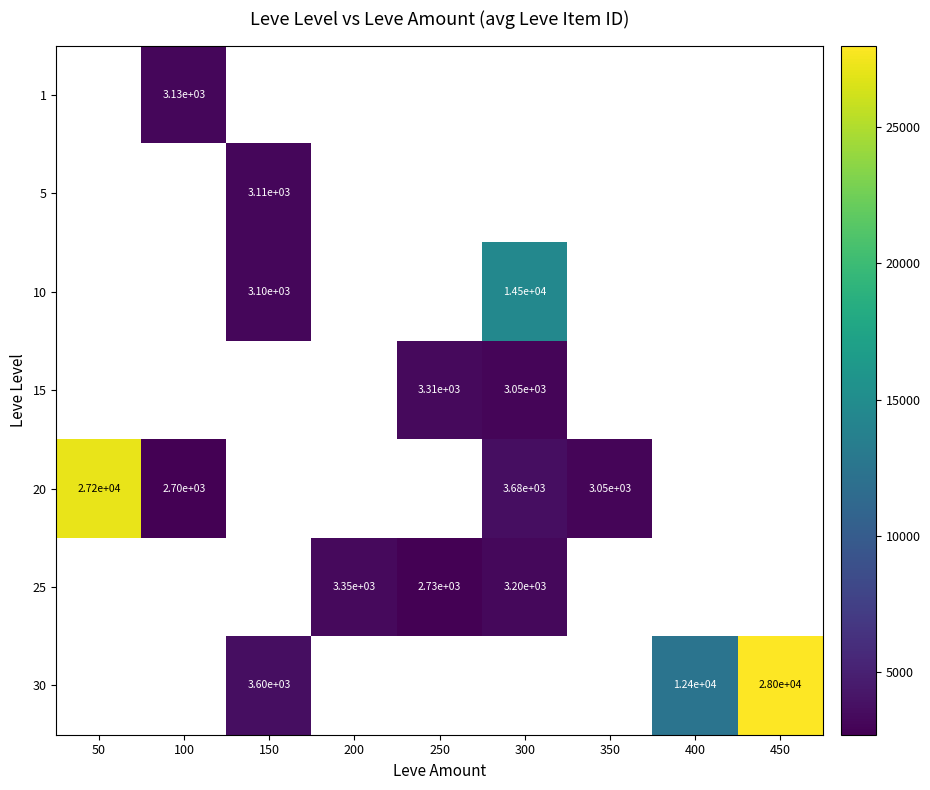

Is it true that 30 equals 8552.5 at 450?

False